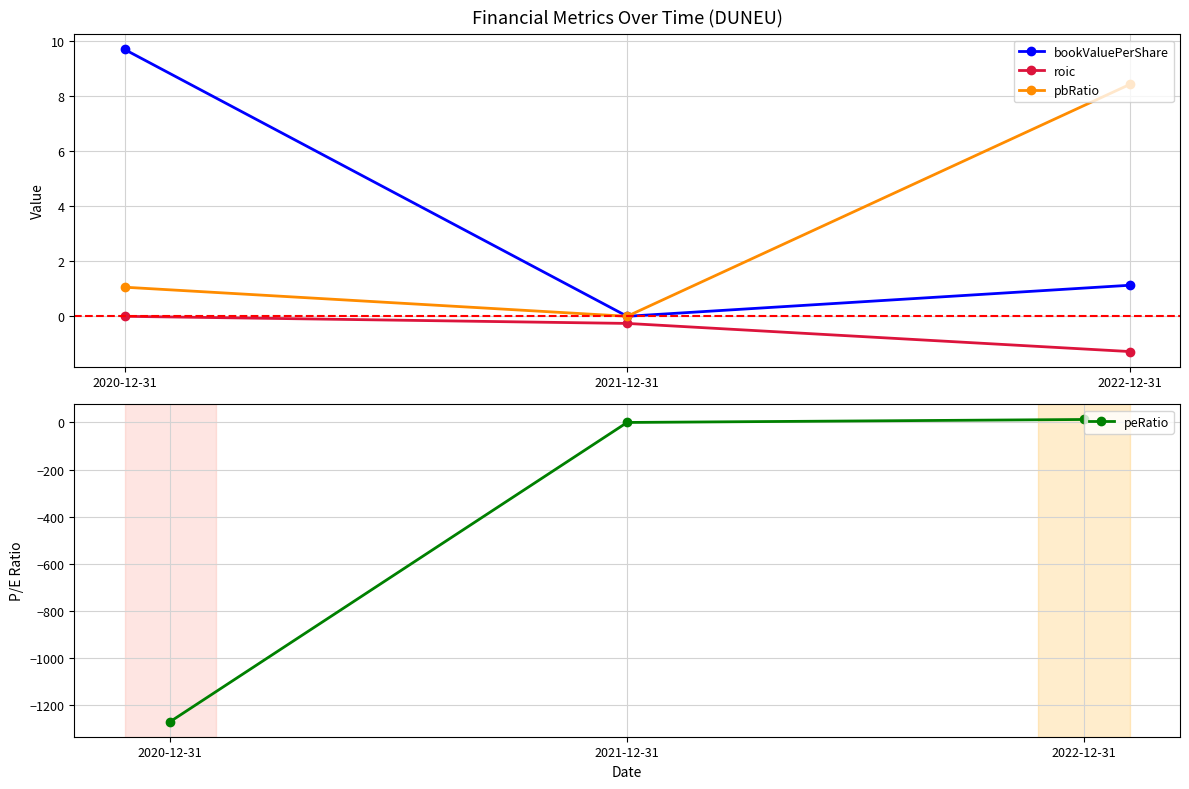

Which category has the lowest value across all series?

2020-12-31